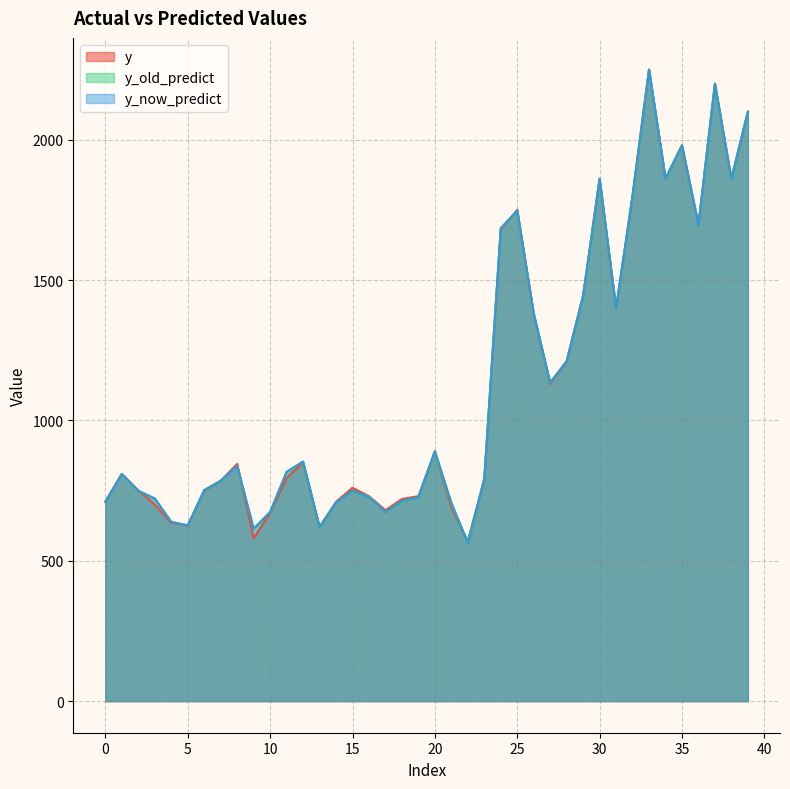

The value of y_now_predict at 9 is 802.1. True or false?

False